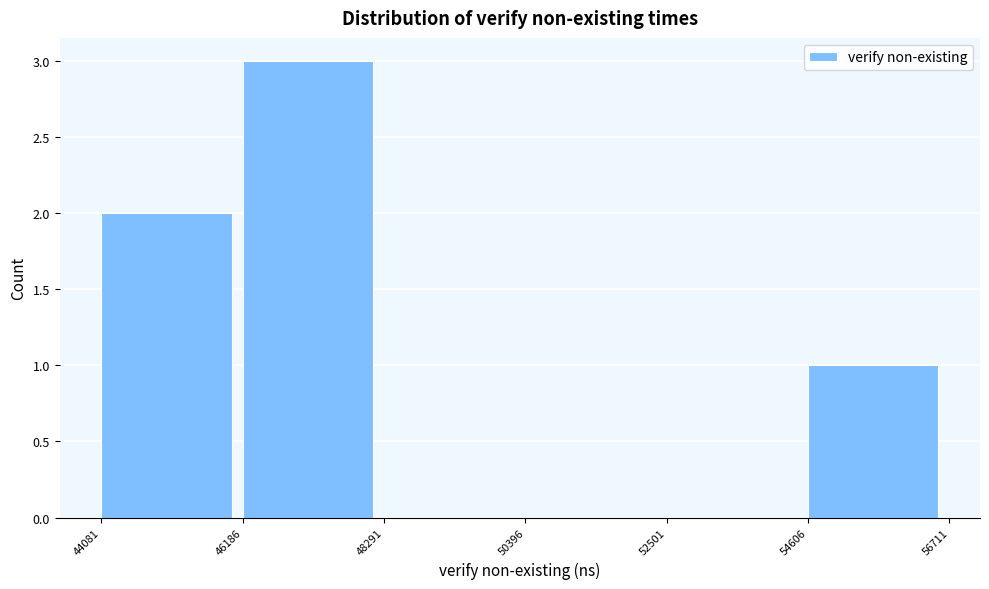

Reading left to right, transcribe this chart: for each bar, give the range it covers on the x-axis and its height. The values are not printed on the chart, so give them approximately, as read against the axis.

44081 to 46186: 2
46186 to 48291: 3
48291 to 50396: 0
50396 to 52501: 0
52501 to 54606: 0
54606 to 56711: 1